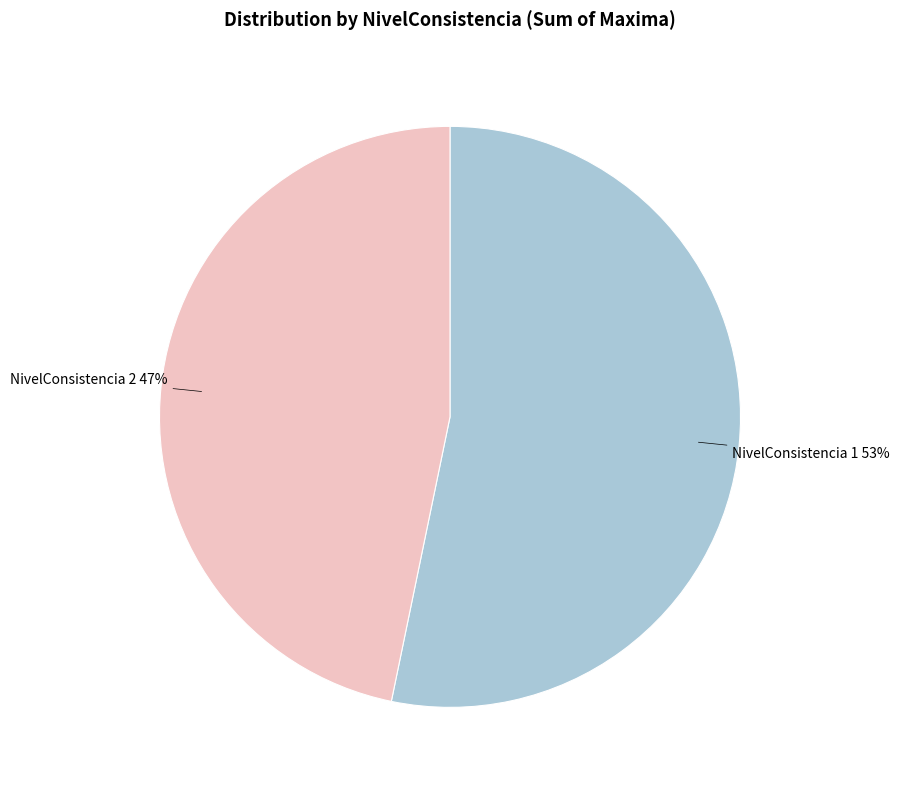

To the nearest percent, what is the average slice percentage?

50%